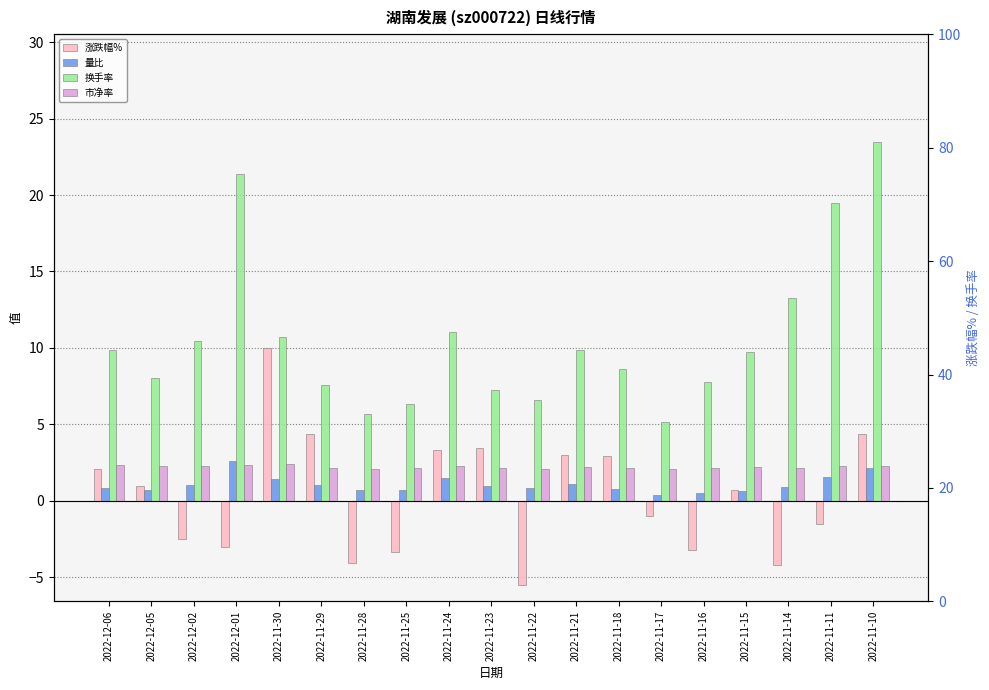

Which series has the largest total across all categories?

换手率